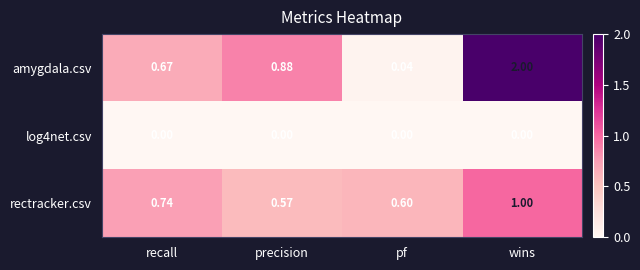

Which category has the lowest value in the rectracker.csv series?

precision